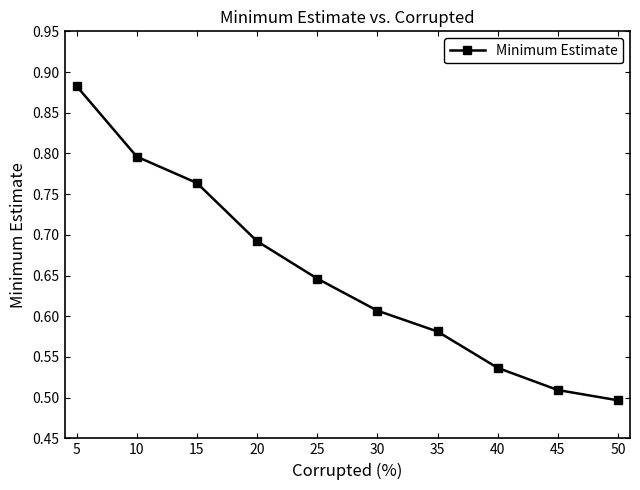

The chart shows a value of 0.9 at 40. True or false?

False